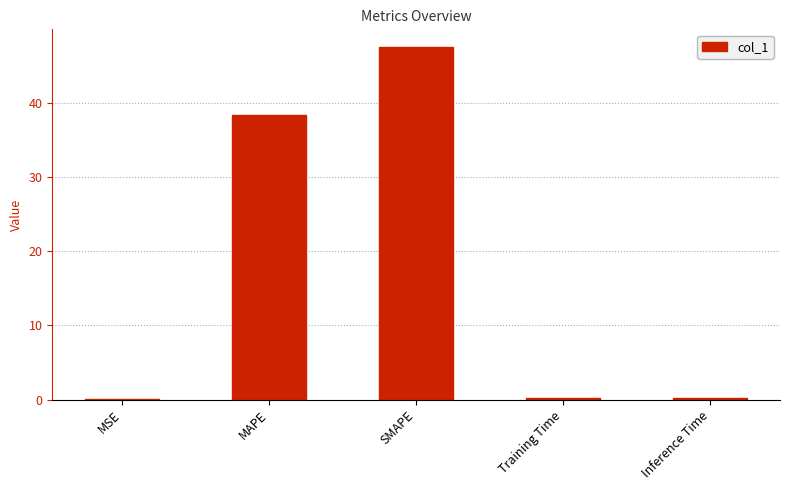

What is the approximate value at Training Time?

0.2